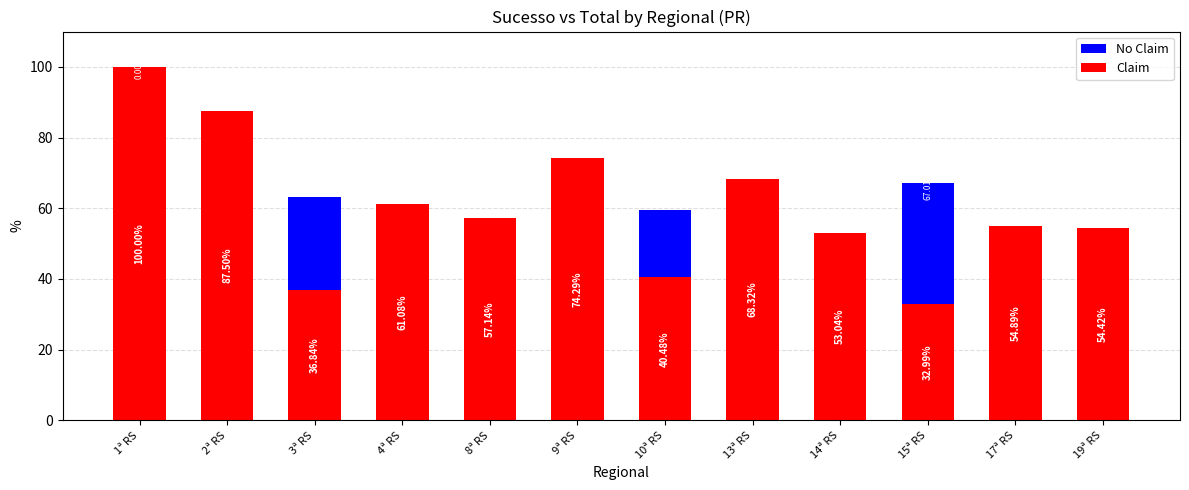

What is the difference between the maximum and second lowest values in the No Claim series?

54.5